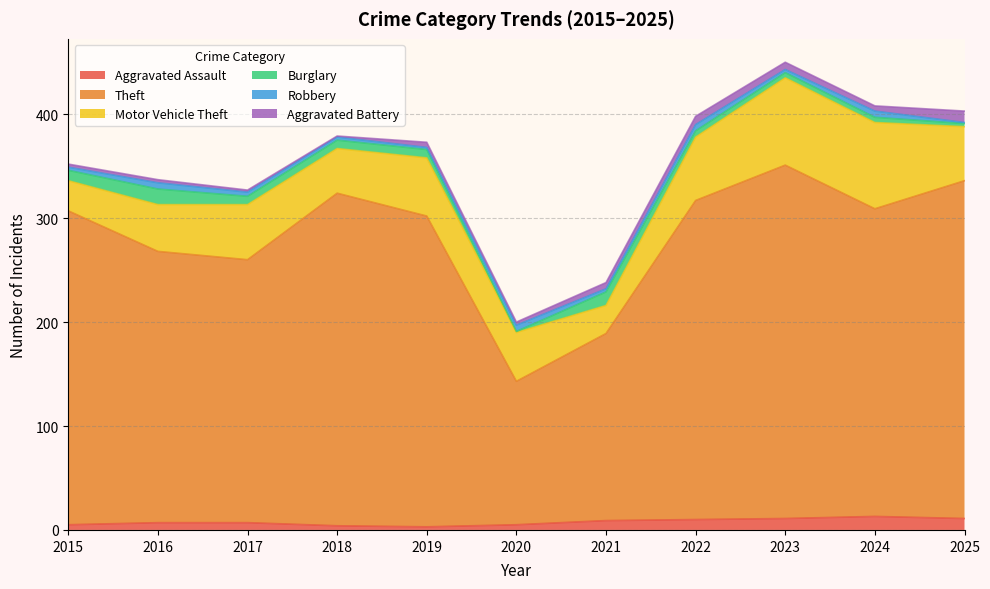

What is the difference between the Motor Vehicle Theft values at 2020 and 2025?

5